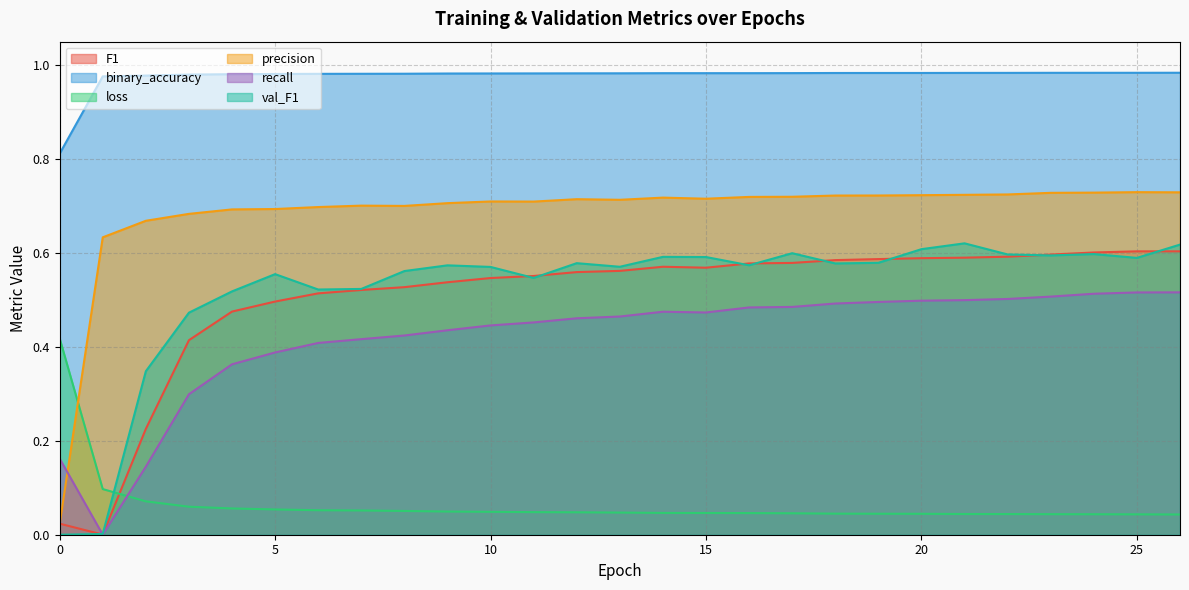

Rank the series by their maximum value, from highest to lowest.

binary_accuracy, precision, val_F1, F1, recall, loss